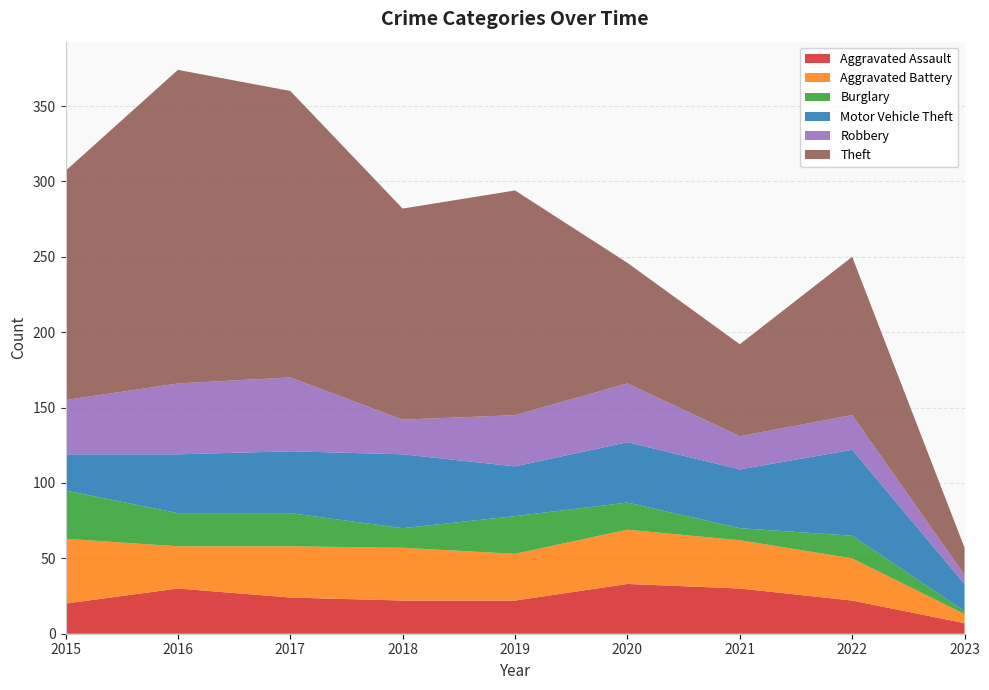

Reading right to left, extract all data points from this chart.

Aggravated Assault: 7	22	30	33	22	22	24	30	20
Aggravated Battery: 6	28	32	36	31	35	34	28	43
Burglary: 2	15	8	18	25	13	22	22	32
Motor Vehicle Theft: 18	57	39	40	33	49	41	39	24
Robbery: 6	23	22	39	34	23	49	47	36
Theft: 18	105	61	80	149	140	190	208	152